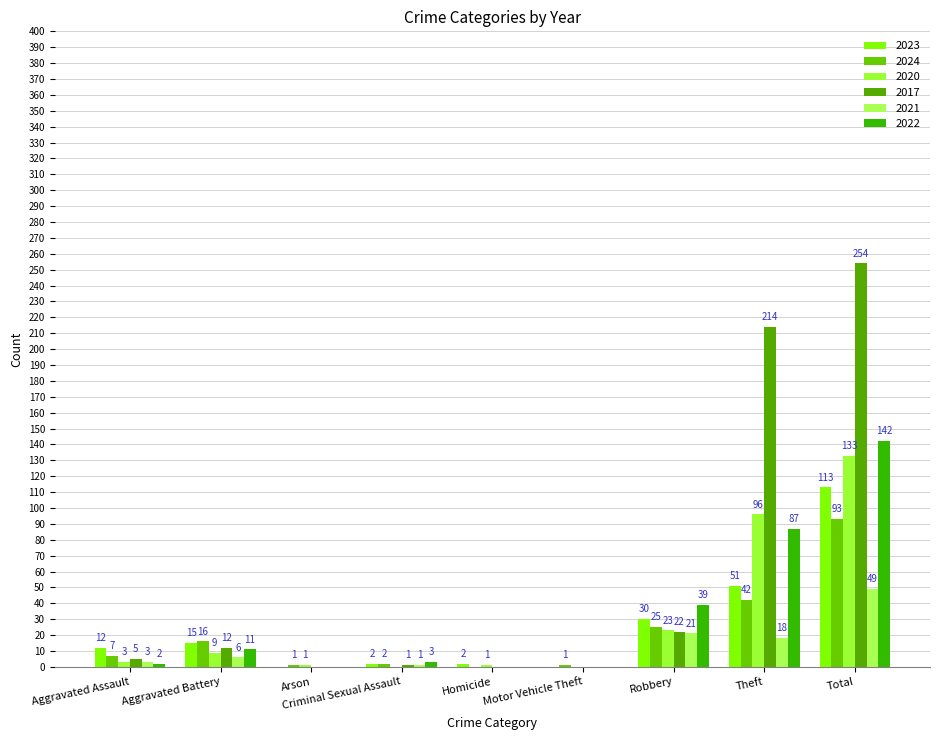

Are the bars horizontal?

No